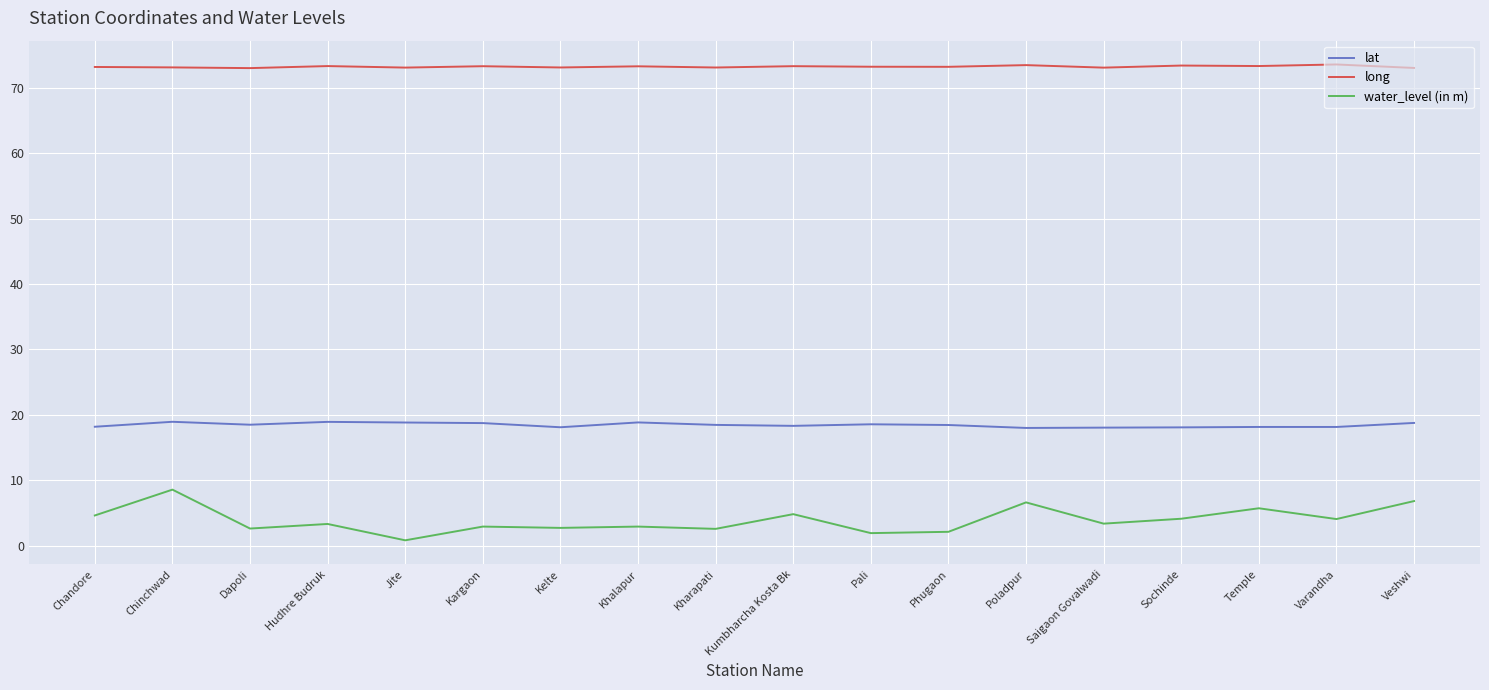

What is the sum of all lat values?

331.8